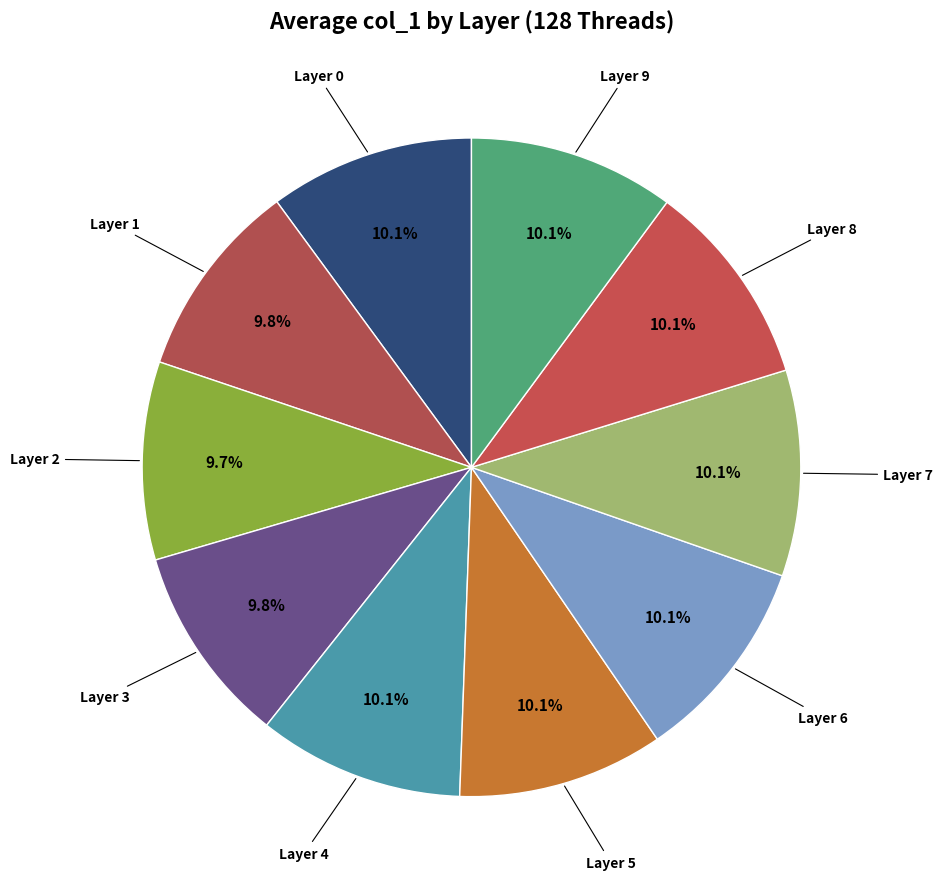

Is Layer 0 the majority of the pie?

No